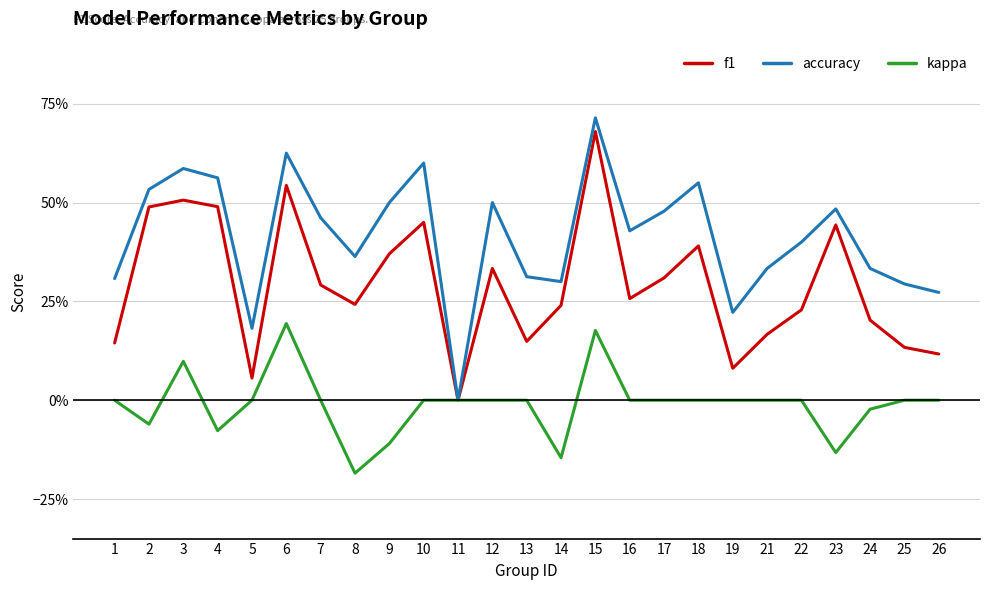

What are all the series names shown in the legend?

f1, accuracy, kappa